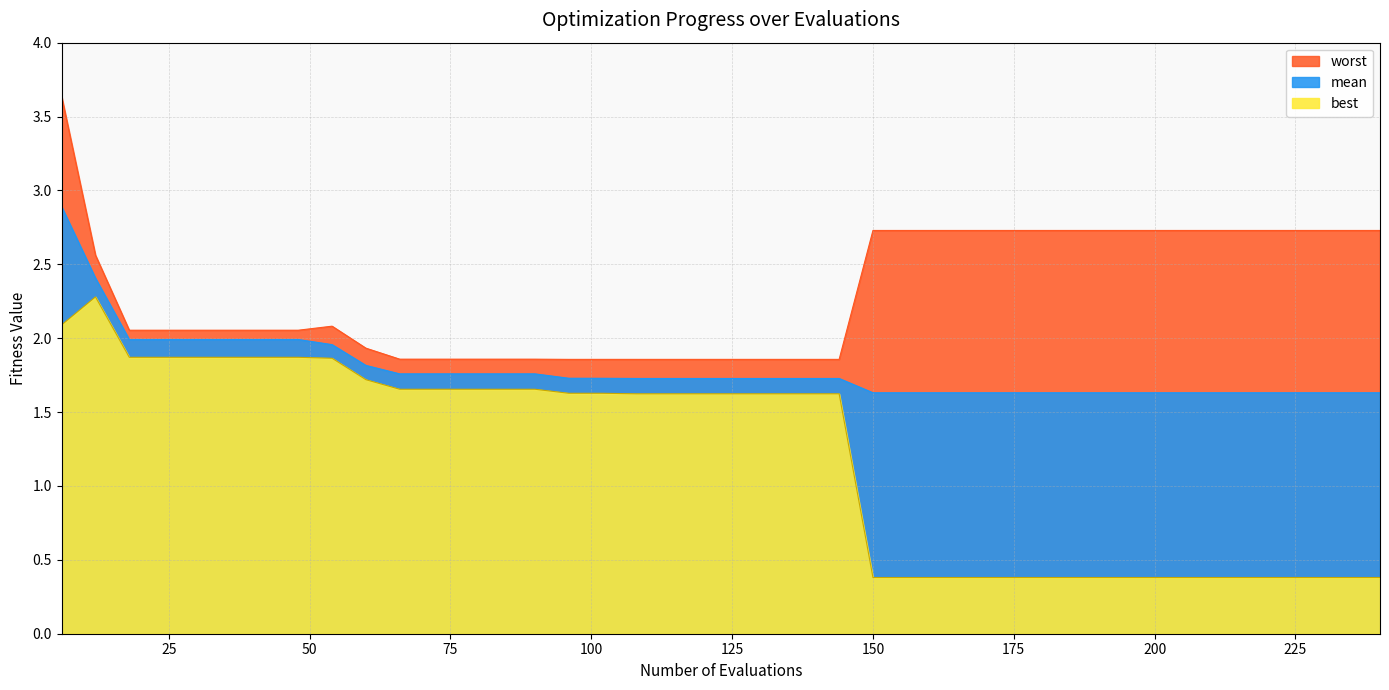

True or false: best has a value of 0.4 at 234.

True